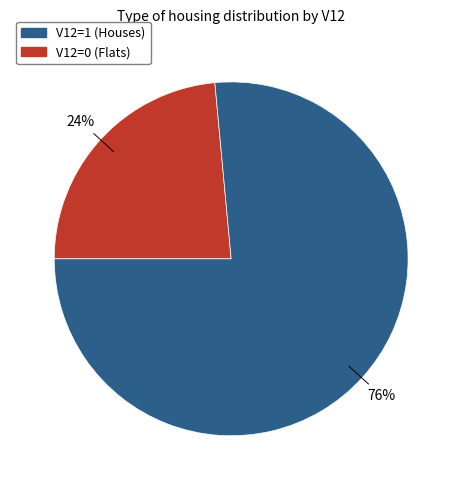

To the nearest percent, what is the average slice percentage?

50%